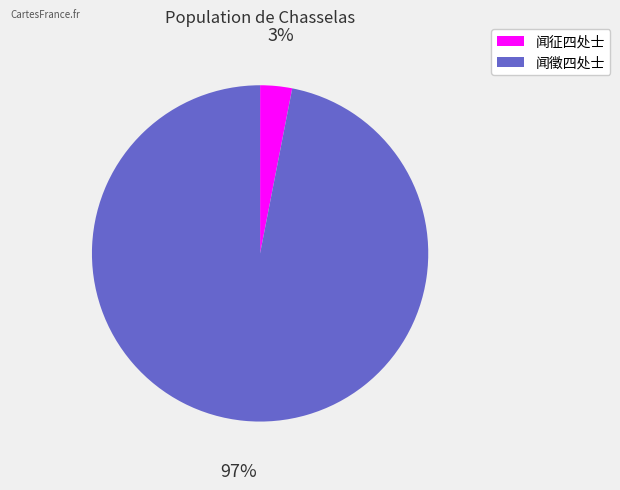

Rank the categories by value from highest to lowest.

闻徵四处士, 闻征四处士